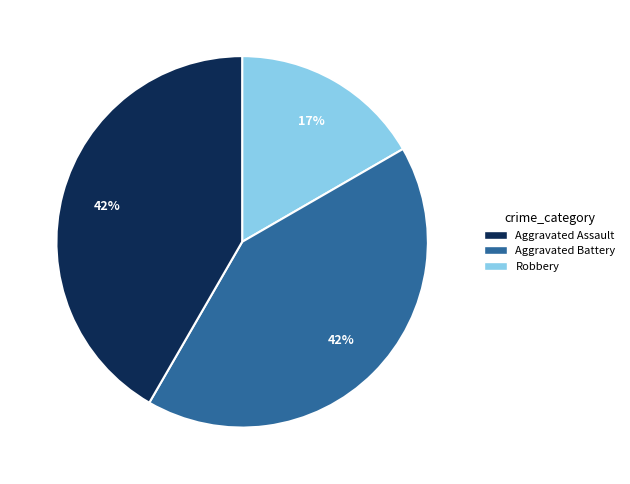

How many slices are in this pie chart?

3